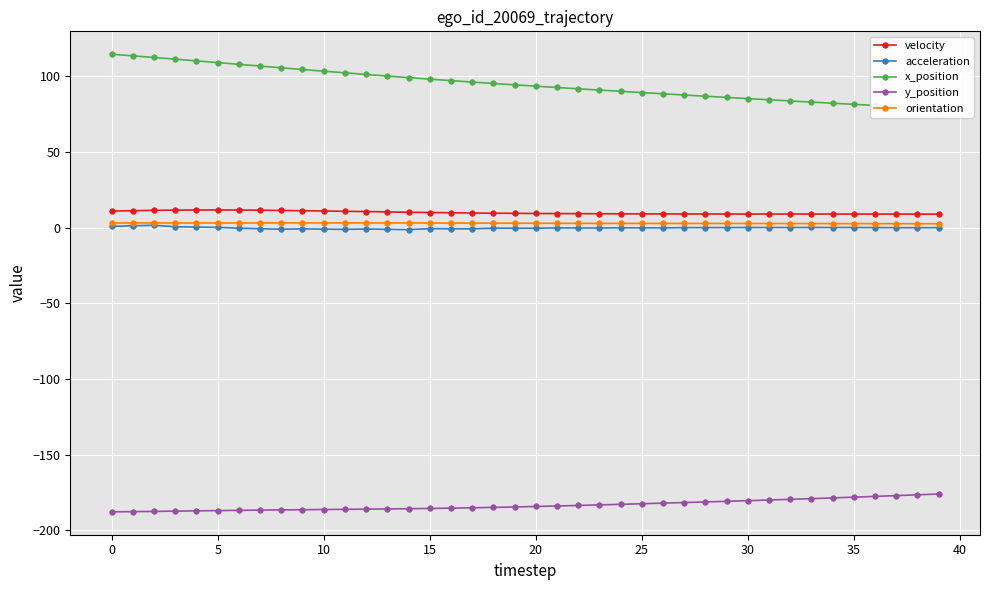

True or false: acceleration and y_position cross at least once.

False